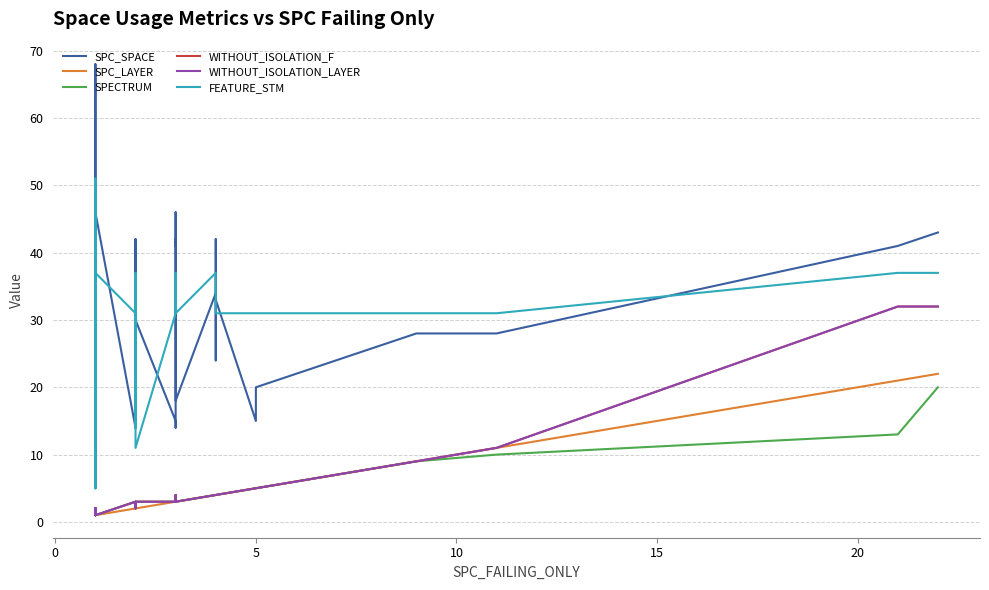

True or false: WITHOUT_ISOLATION_F and WITHOUT_ISOLATION_LAYER intersect in this chart.

False